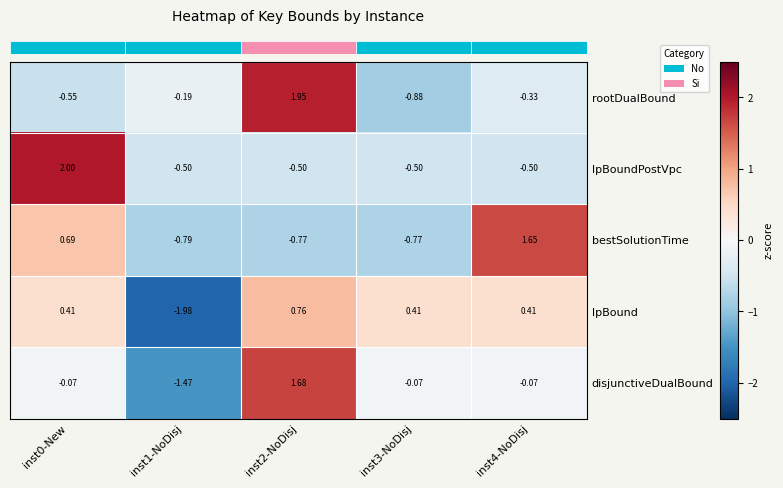

List the series in order of their peak value, lowest first.

lpBound, bestSolutionTime, disjunctiveDualBound, rootDualBound, lpBoundPostVpc